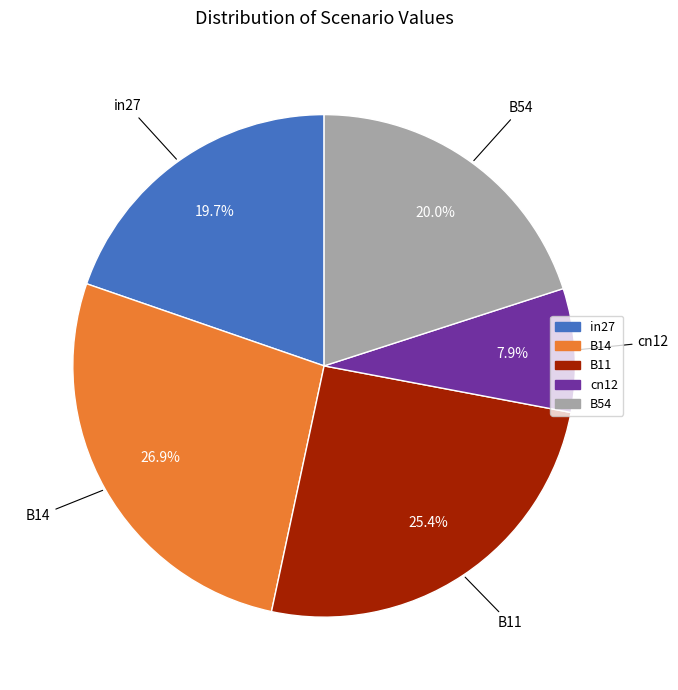

Is it true that B11 is 25% of the pie?

True